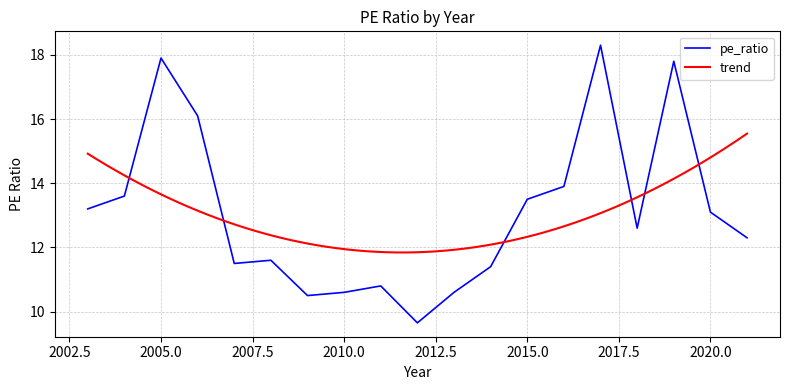

How many values exceed 12?

11